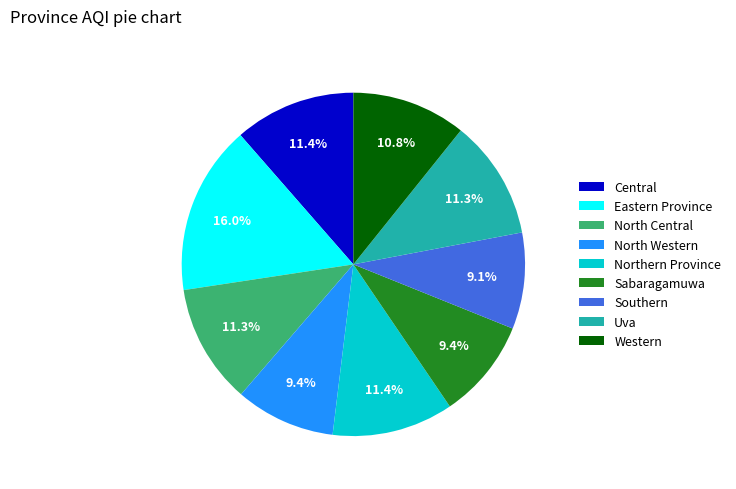

What percentage is the Sabaragamuwa slice, to the nearest percent?

9%